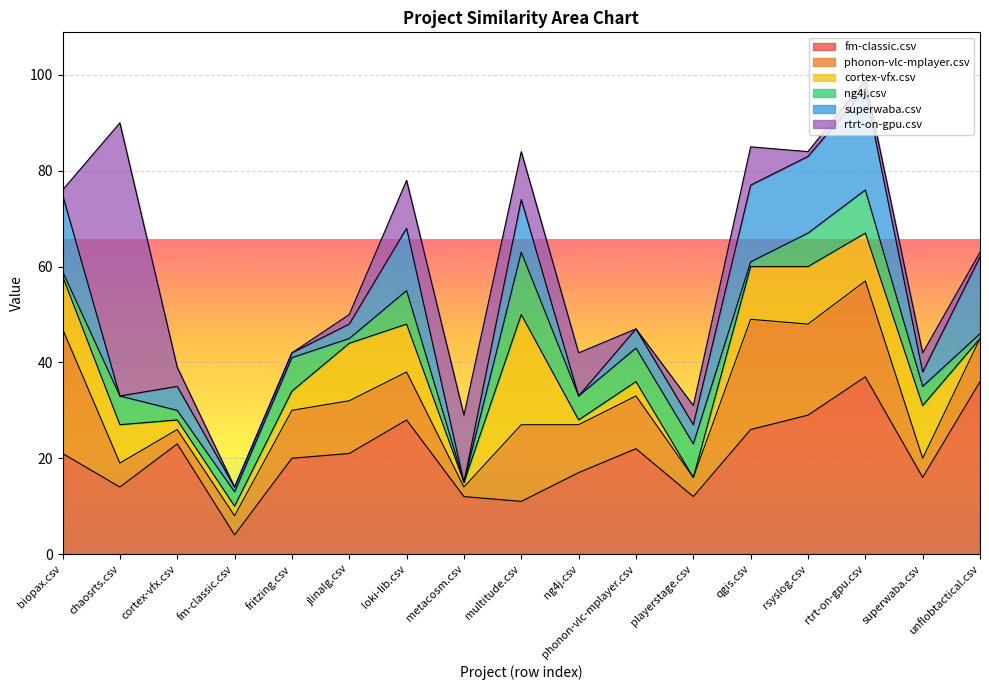

True or false: superwaba.csv and fm-classic.csv intersect in this chart.

False